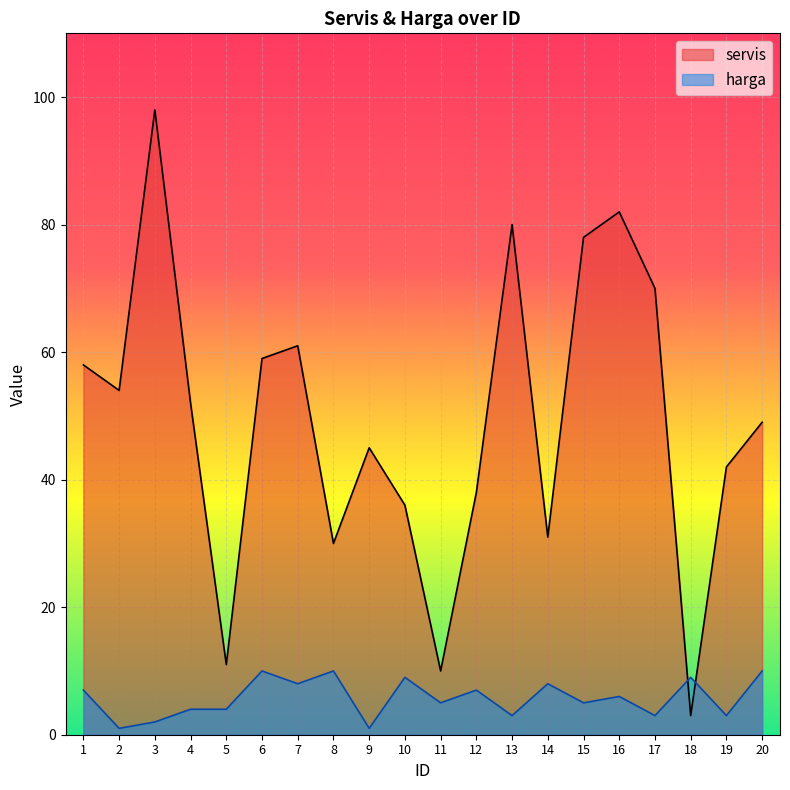

Where is harga nearest to the value 5?

11